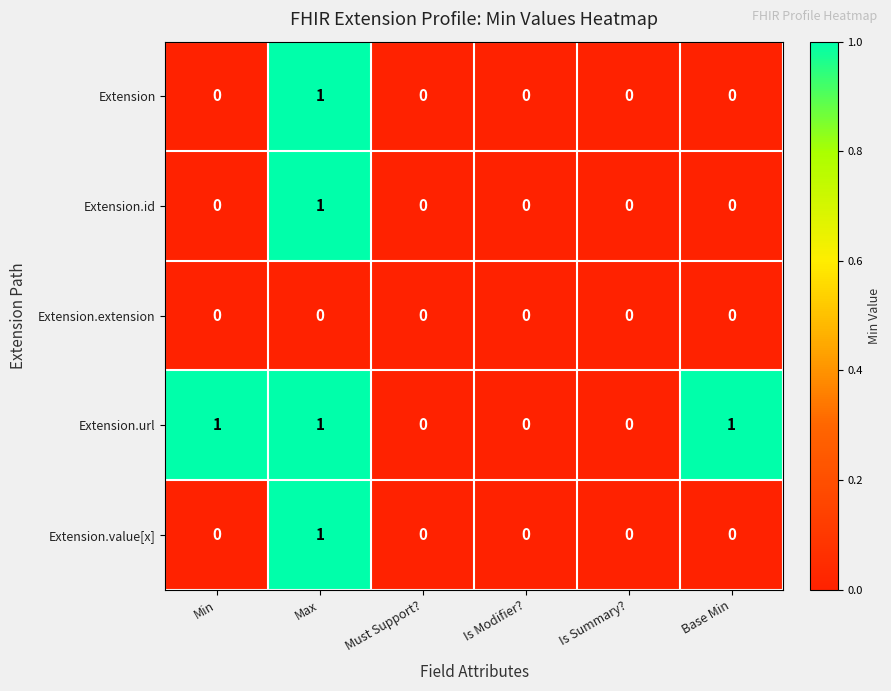

Which series has the largest total across all categories?

Extension.url